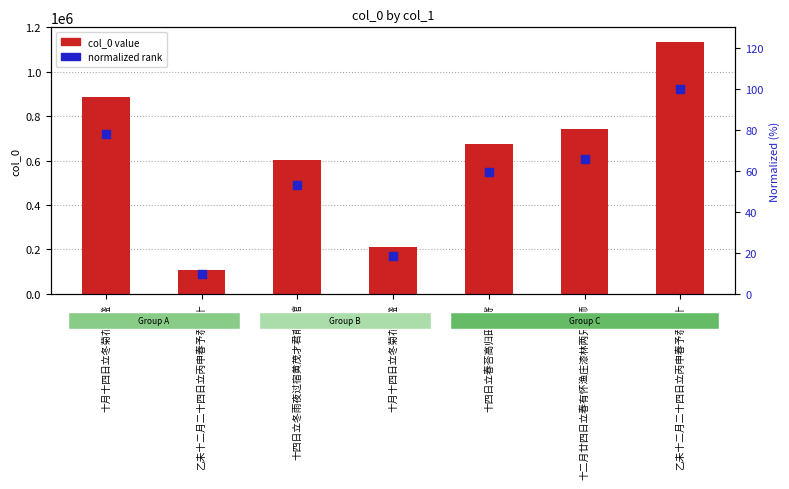

Which series has the largest total across all categories?

col_0